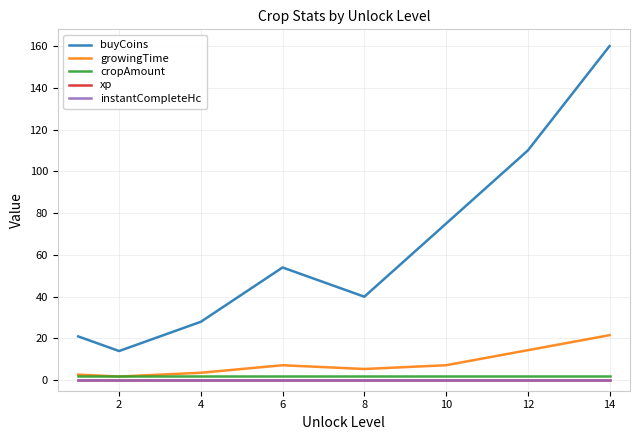

List the series in order of their peak value, lowest first.

xp, instantCompleteHc, cropAmount, growingTime, buyCoins